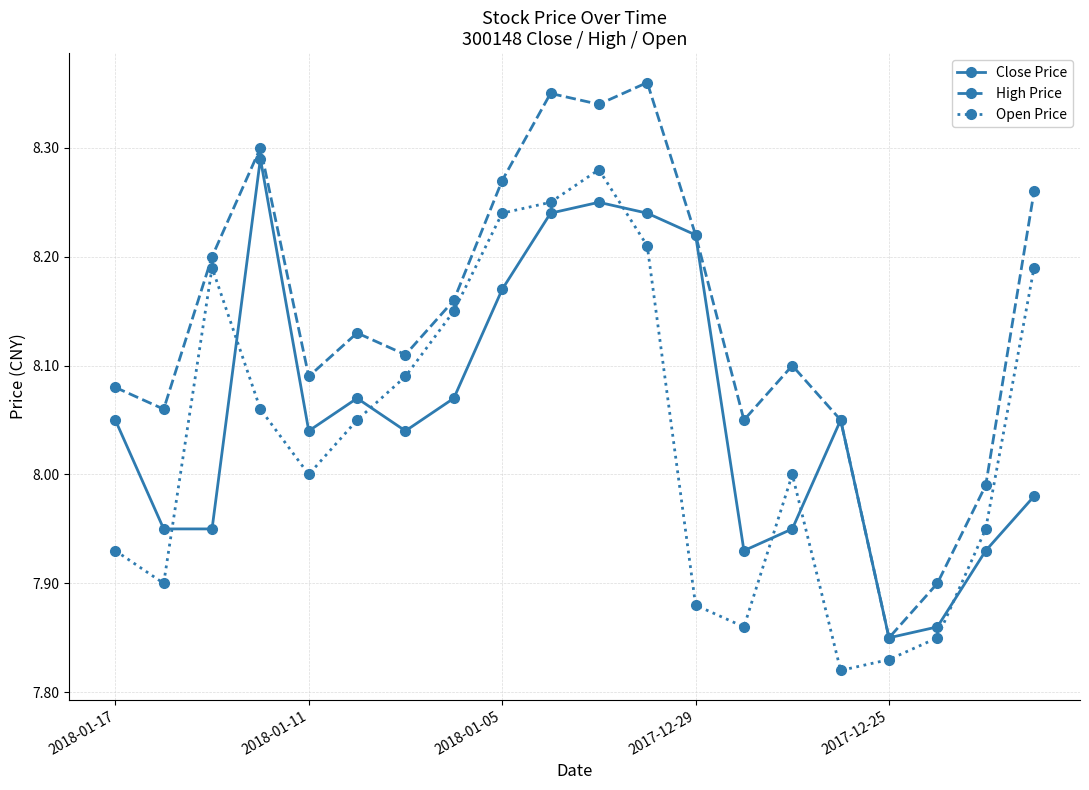

After their last crossing, which series has the higher values: Close Price or Open Price?

Open Price